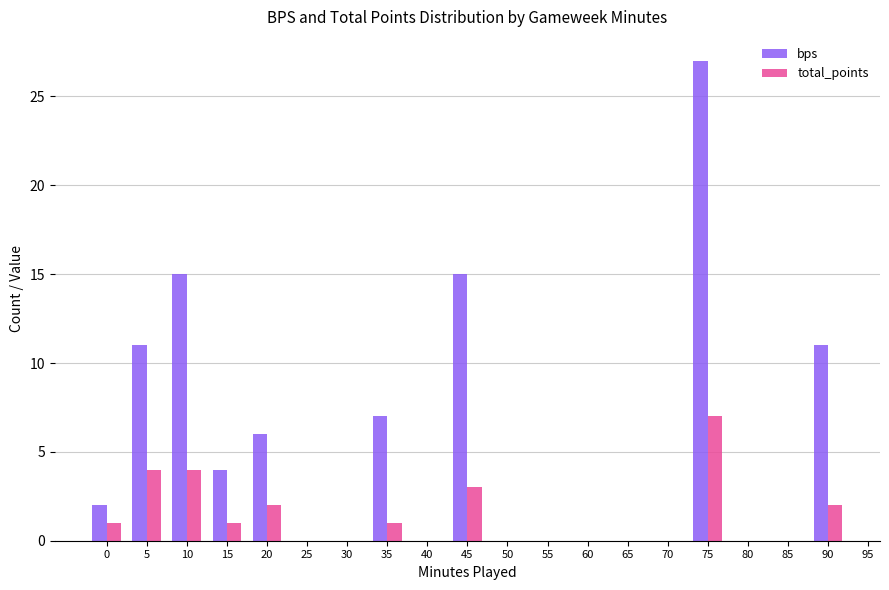

At which category is the sum across all series the highest?

75